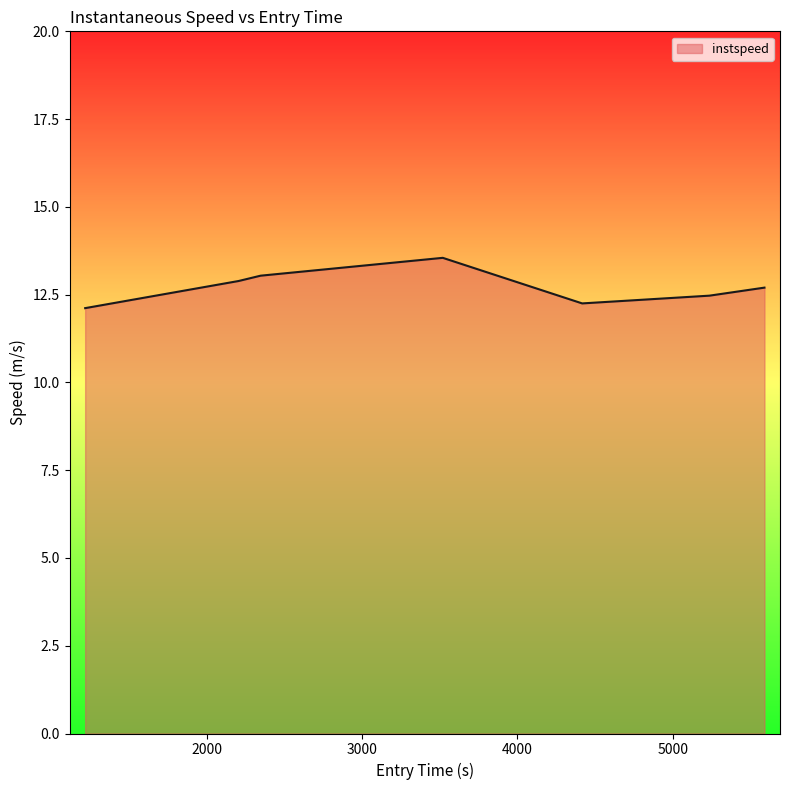

What is the difference between the maximum and minimum values?

1.4